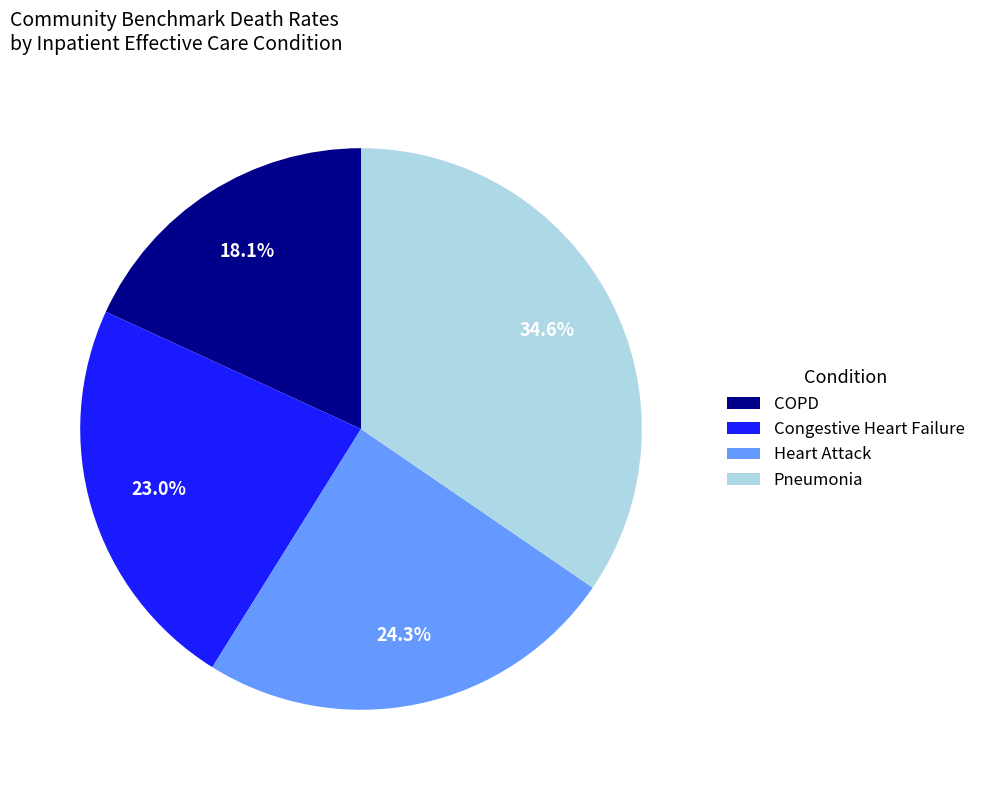

What portion of the pie excludes Heart Attack?

75.7%